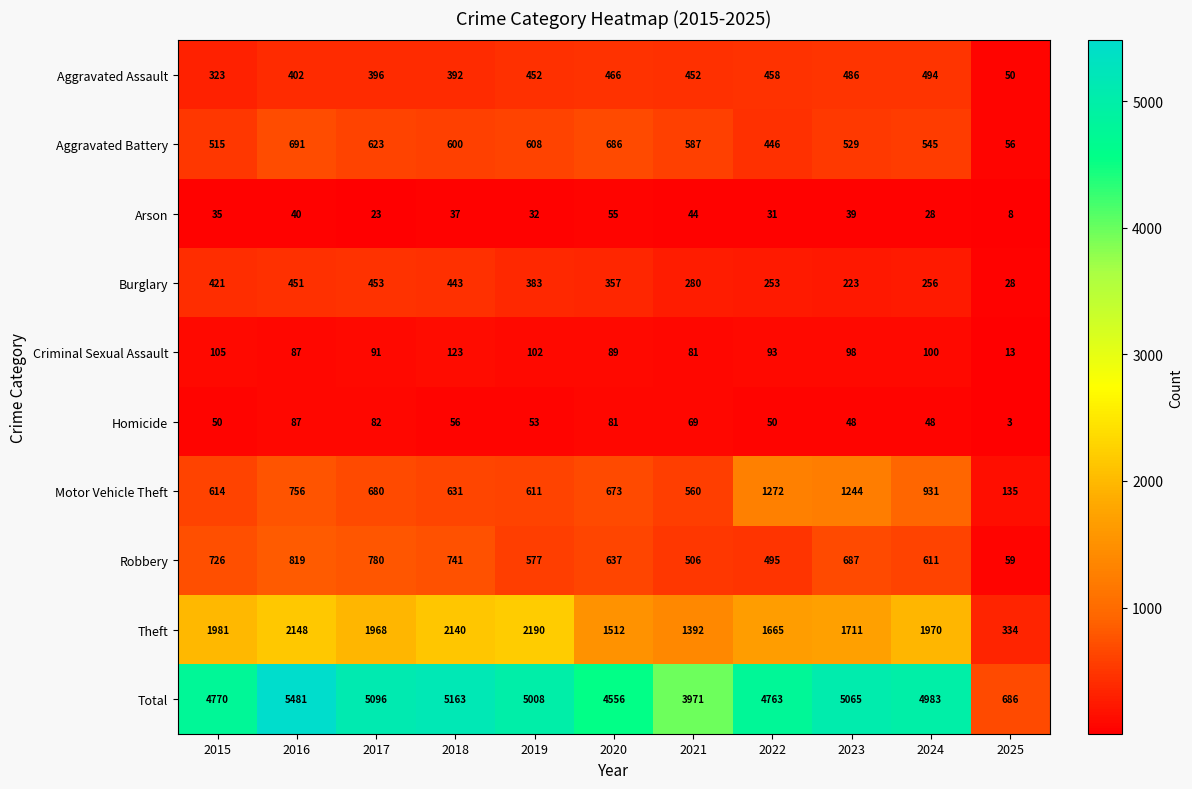

Is it true that Criminal Sexual Assault equals 98 at 2023?

True